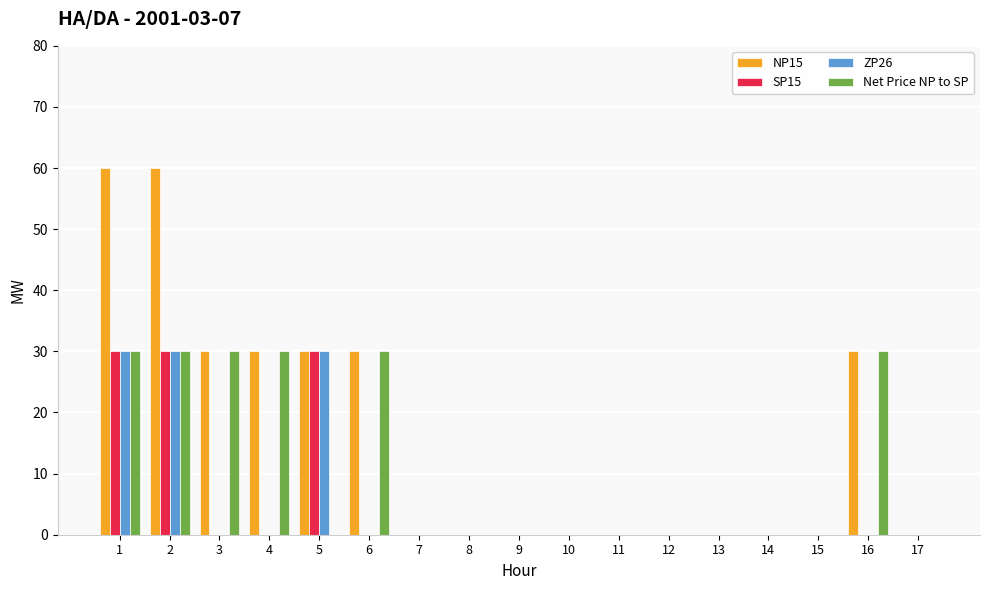

What is the sum of all ZP26 values?

90